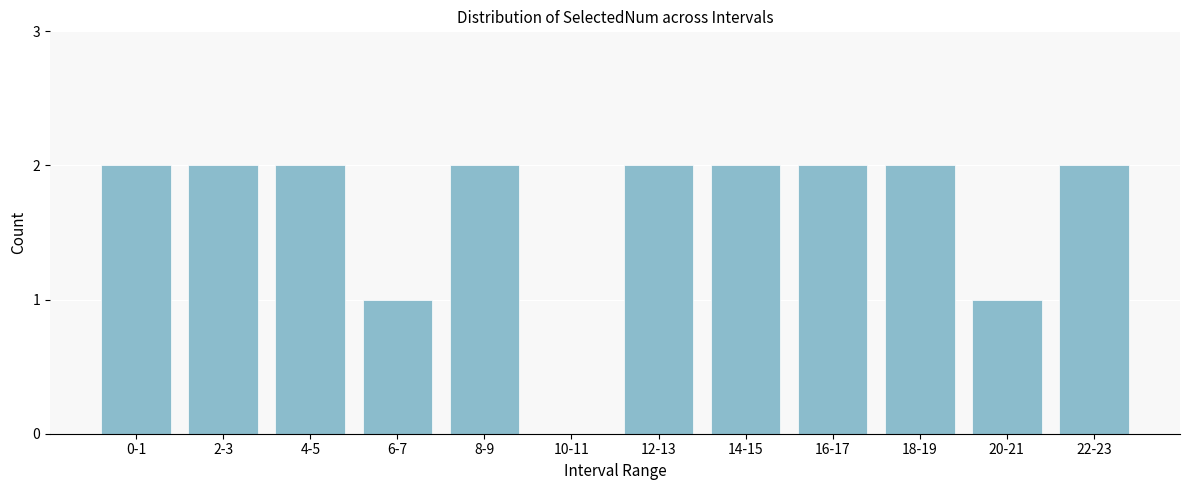

Reading left to right, transcribe all the data shown in this chart.

0-1=2	2-3=2	4-5=2	6-7=1	8-9=2	10-11=0	12-13=2	14-15=2	16-17=2	18-19=2	20-21=1	22-23=2